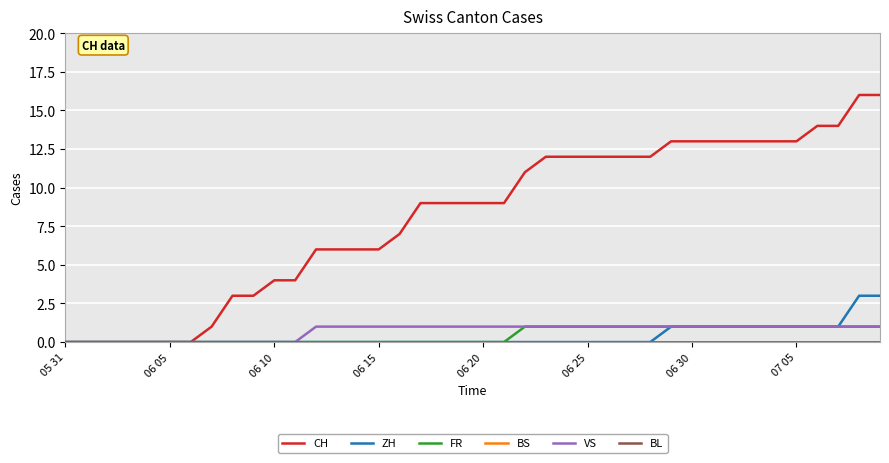

Is this an area chart (filled region under the line)?

No